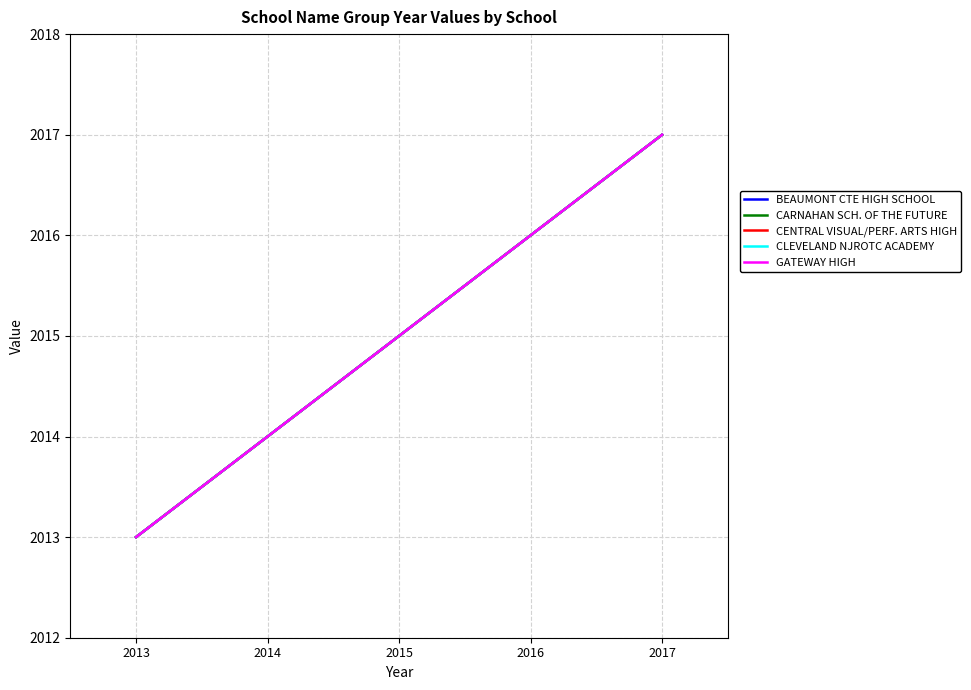

At which category is the sum across all series the highest?

2017